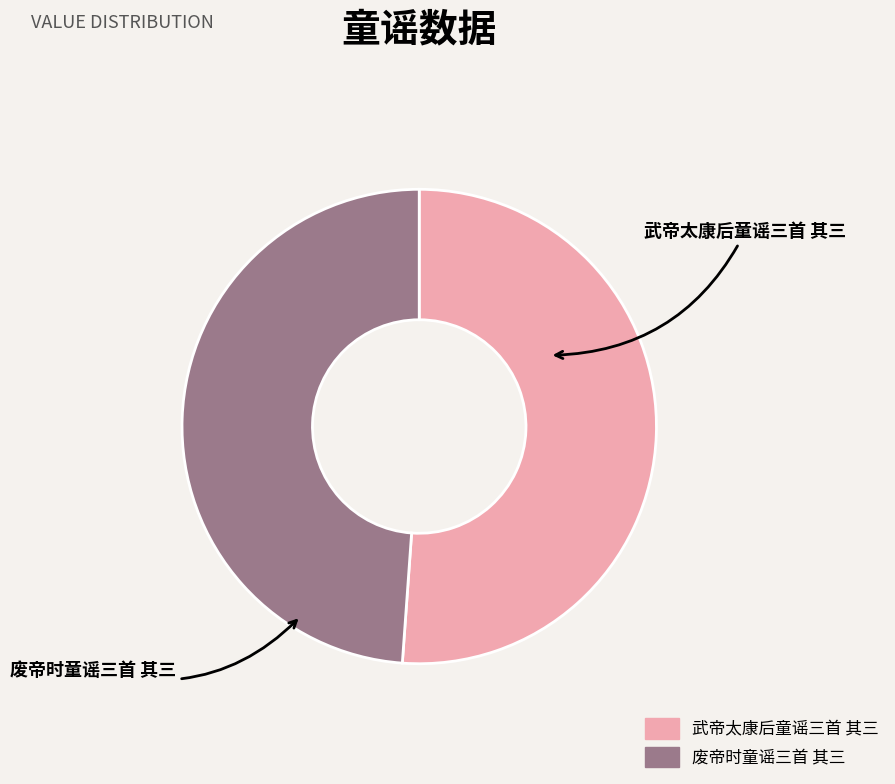

Rank the categories by value from lowest to highest.

废帝时童谣三首 其三, 武帝太康后童谣三首 其三